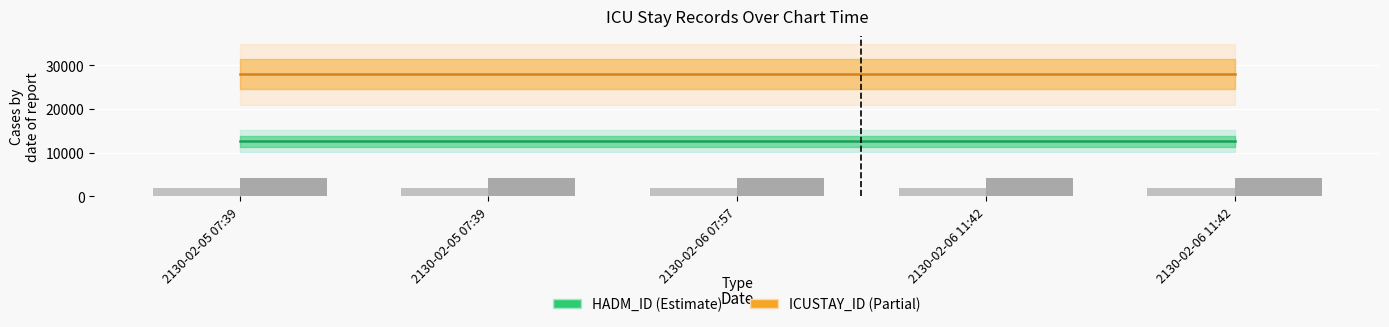

What is the highest value of the HADM_ID series?

12617.9